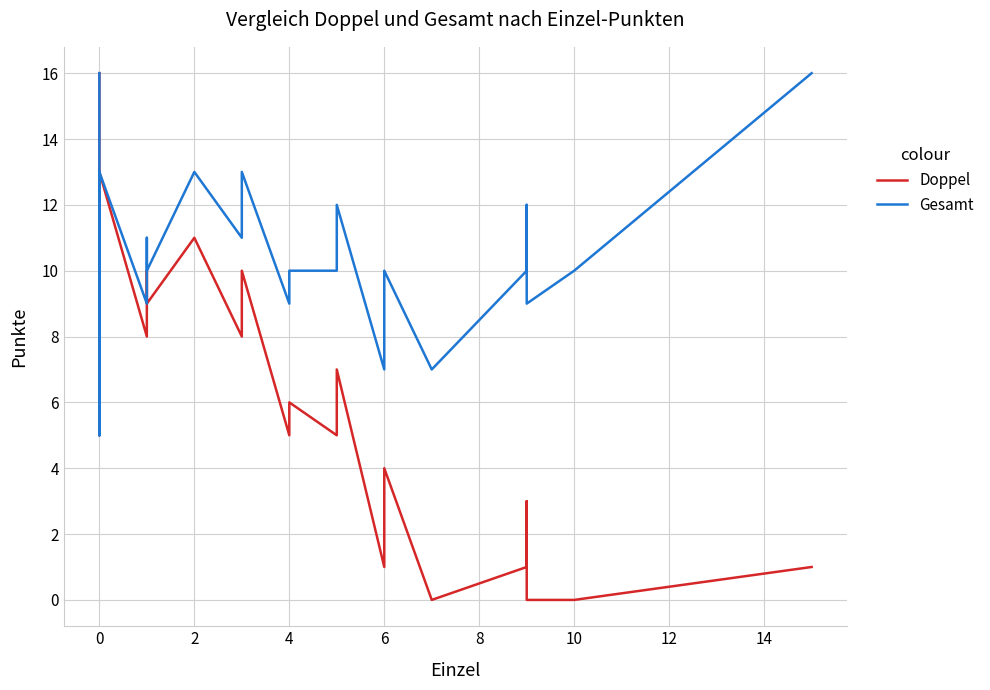

How many values in the Gesamt series are below 10?

9